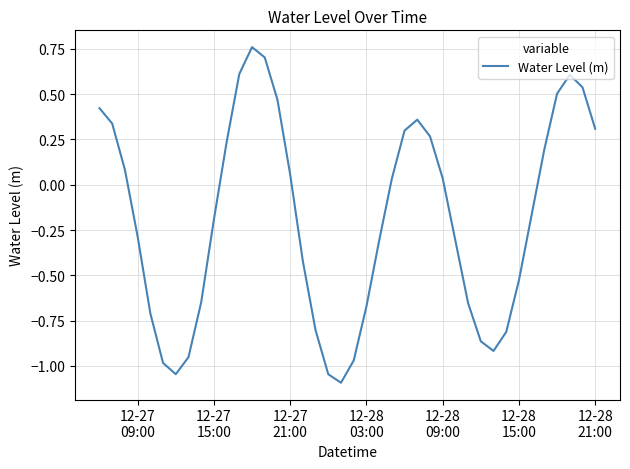

What is the smallest value displayed?

-1.1